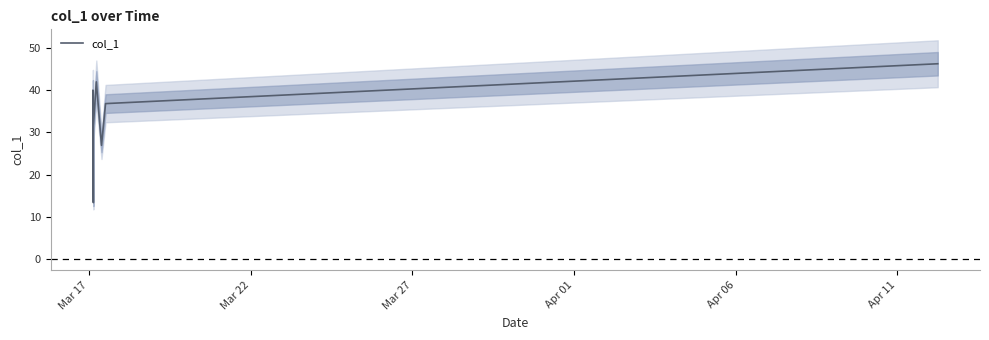

Is it true that the value at Apr 06 is 66.5?

False